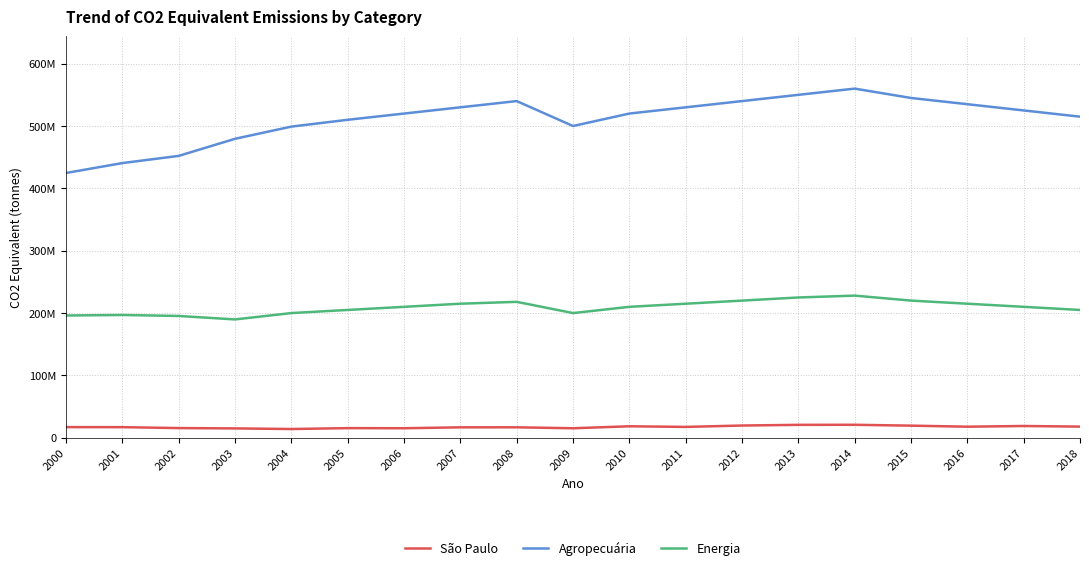

Does the chart display data point markers on the line(s)?

No